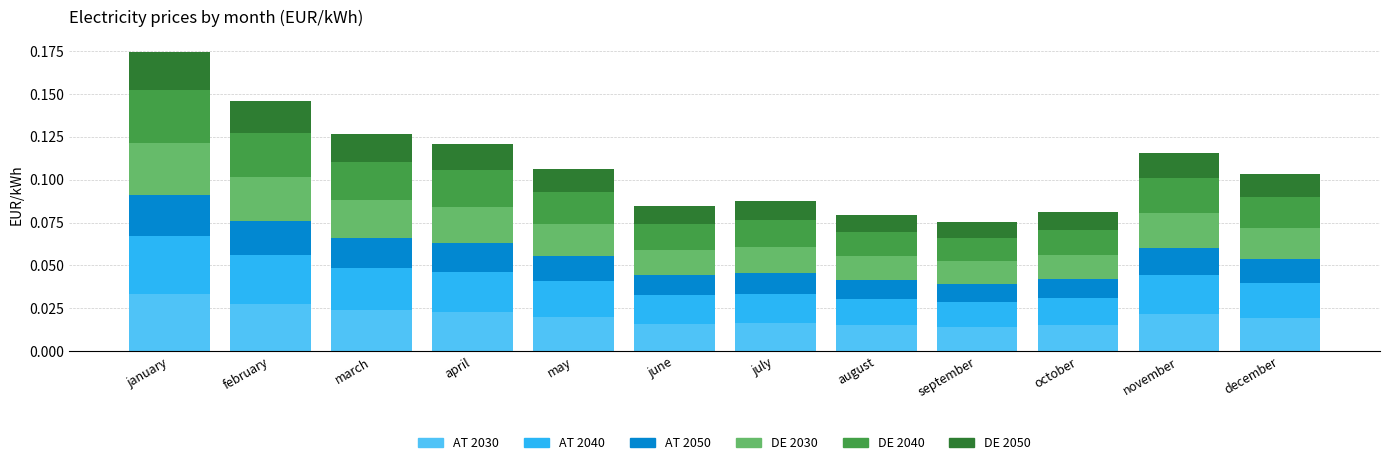

At which category is the sum across all series the highest?

january